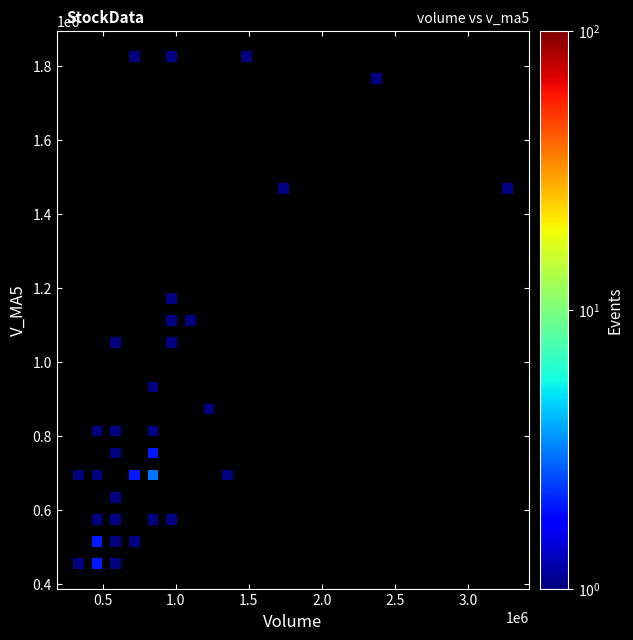

What is the range of X values (max minus min)?

2940095.0